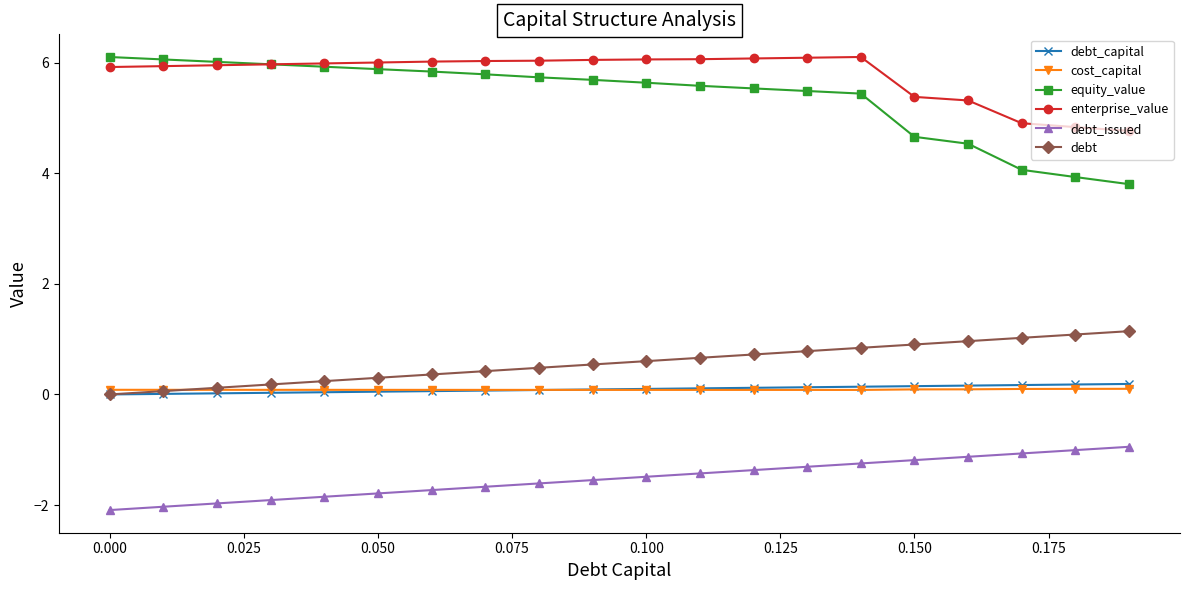

How many values in debt are above zero?

19